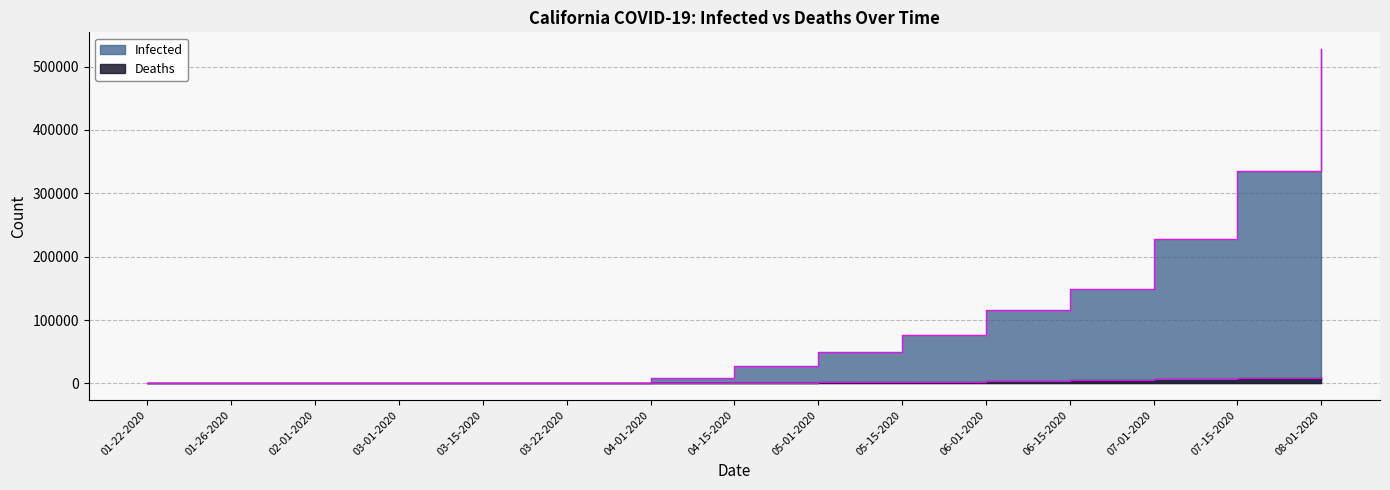

True or false: Deaths and Infected intersect in this chart.

False